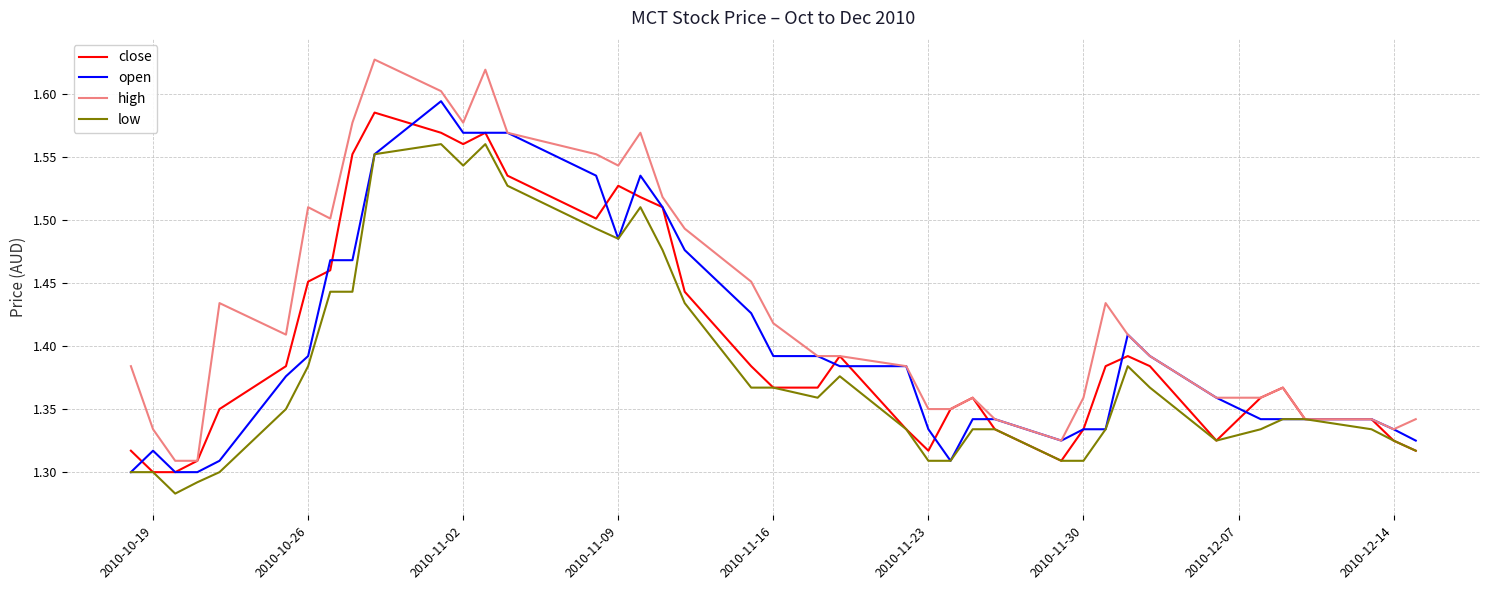

Which series has the largest total across all categories?

high